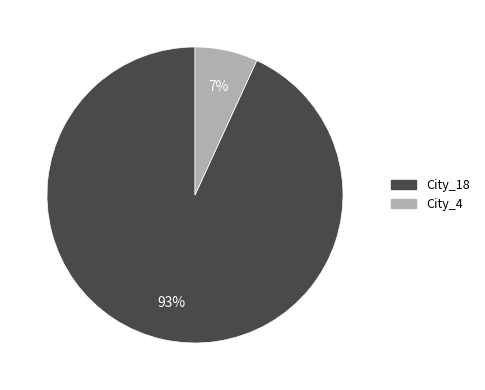

Combined, do City_18 and City_4 account for over 50%?

Yes